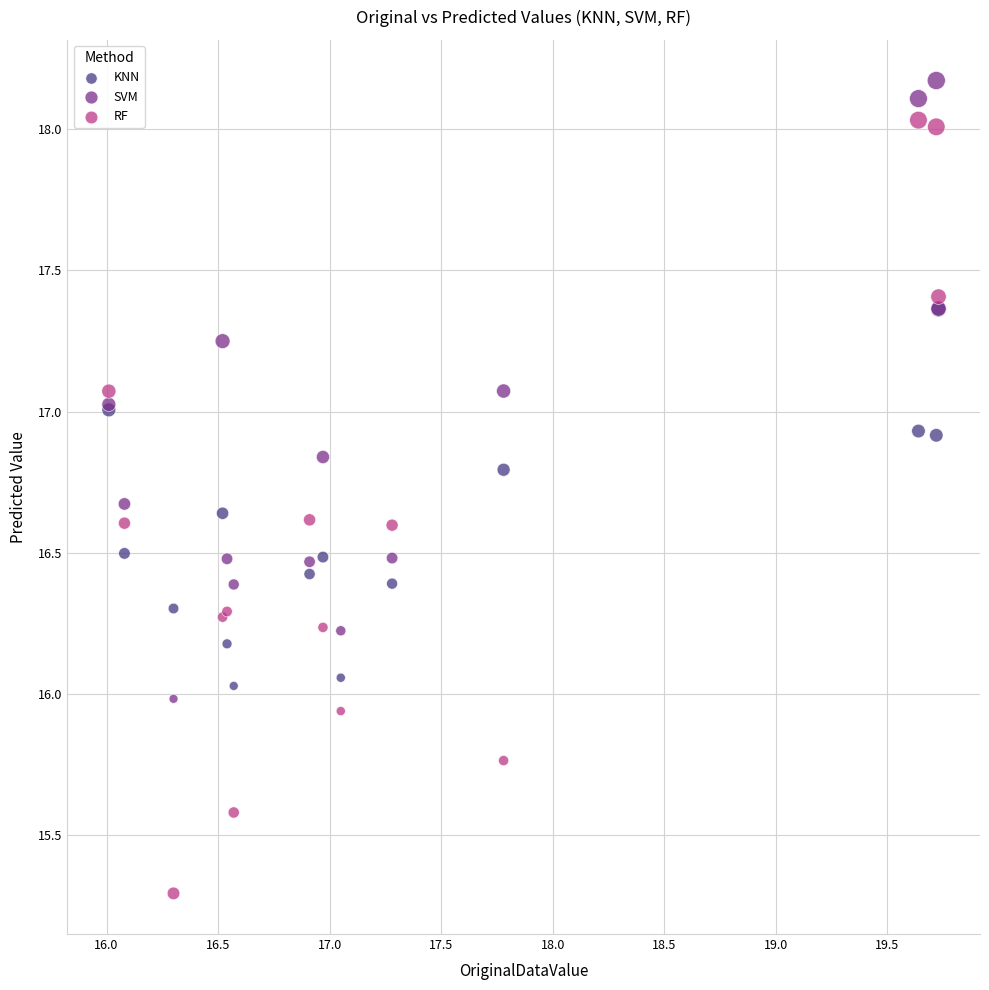

What are all the series names shown in the legend?

KNN, SVM, RF